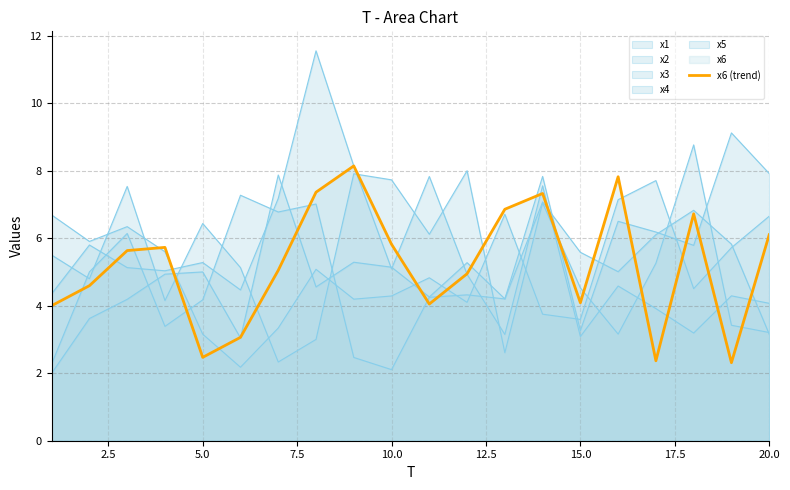

How many lines are shown in the chart?

6